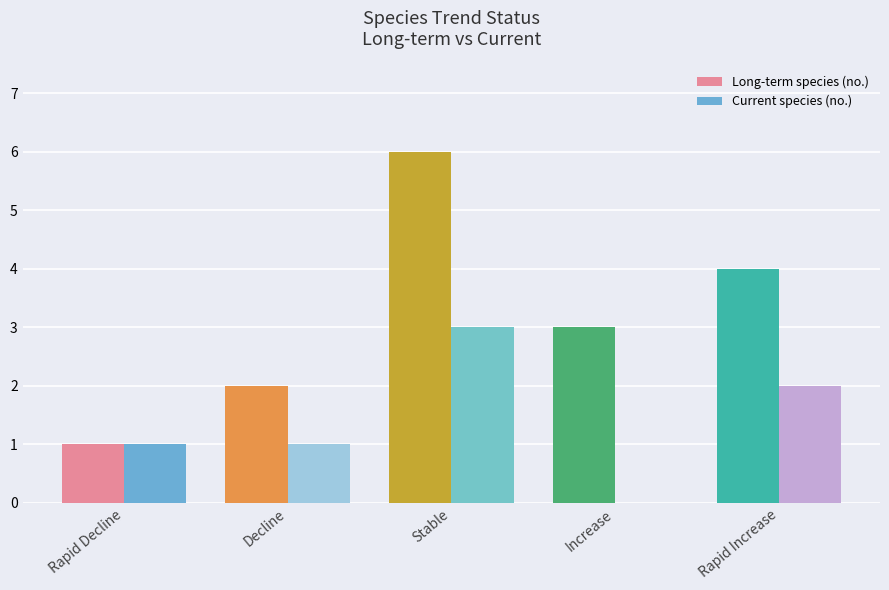

At which category is the sum across all series the highest?

Stable